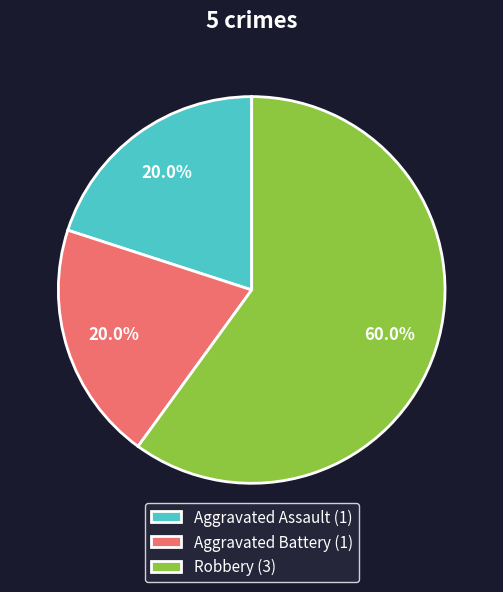

The Robbery slice represents 60% of the pie. True or false?

True